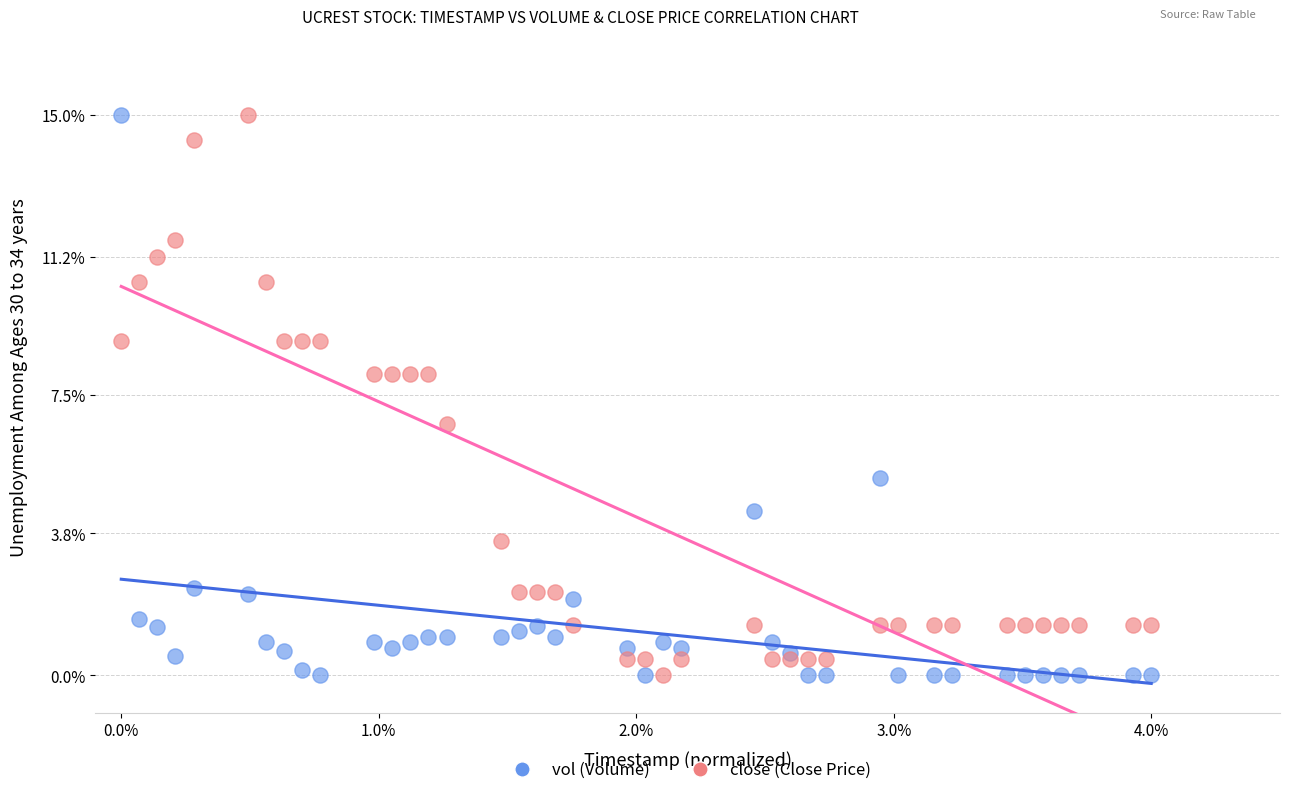

What is the X range (max minus min) for the scatter plot?

4.0